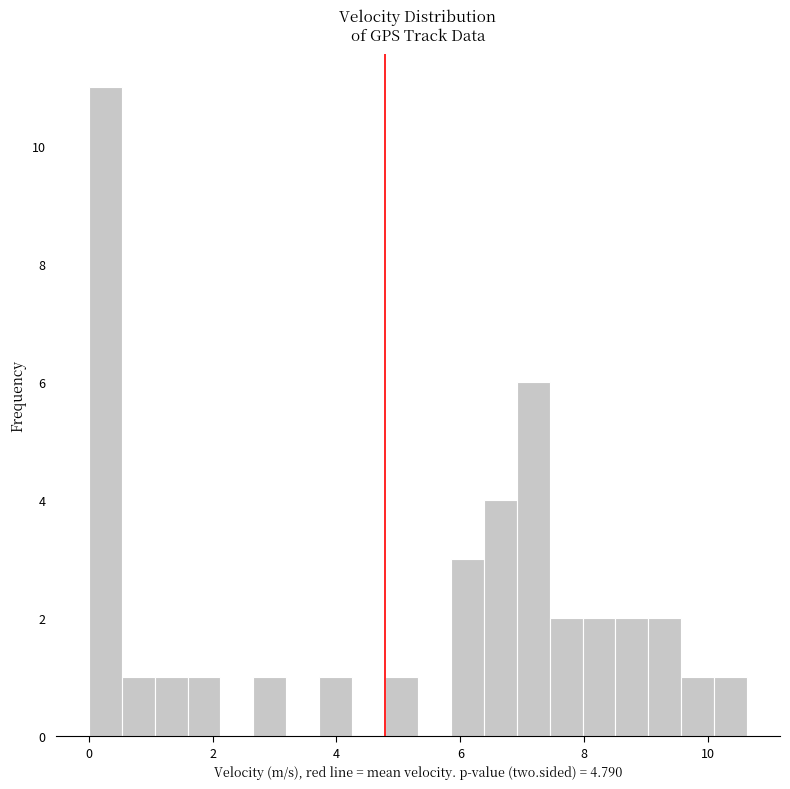

Read against the x-axis, roughly where is the centre of the tallest bar?

0.2